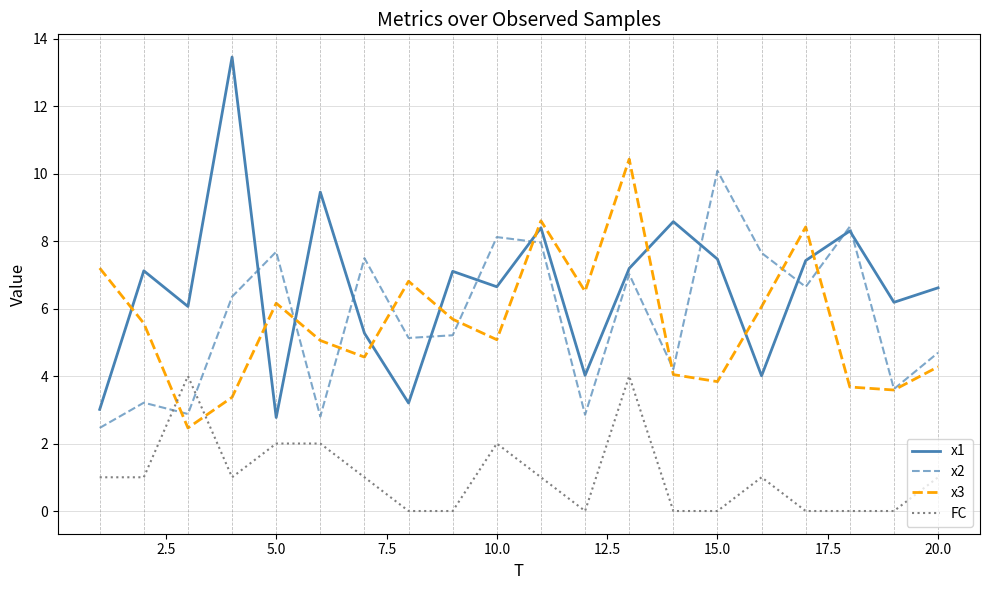

Which series has the largest total across all categories?

x1